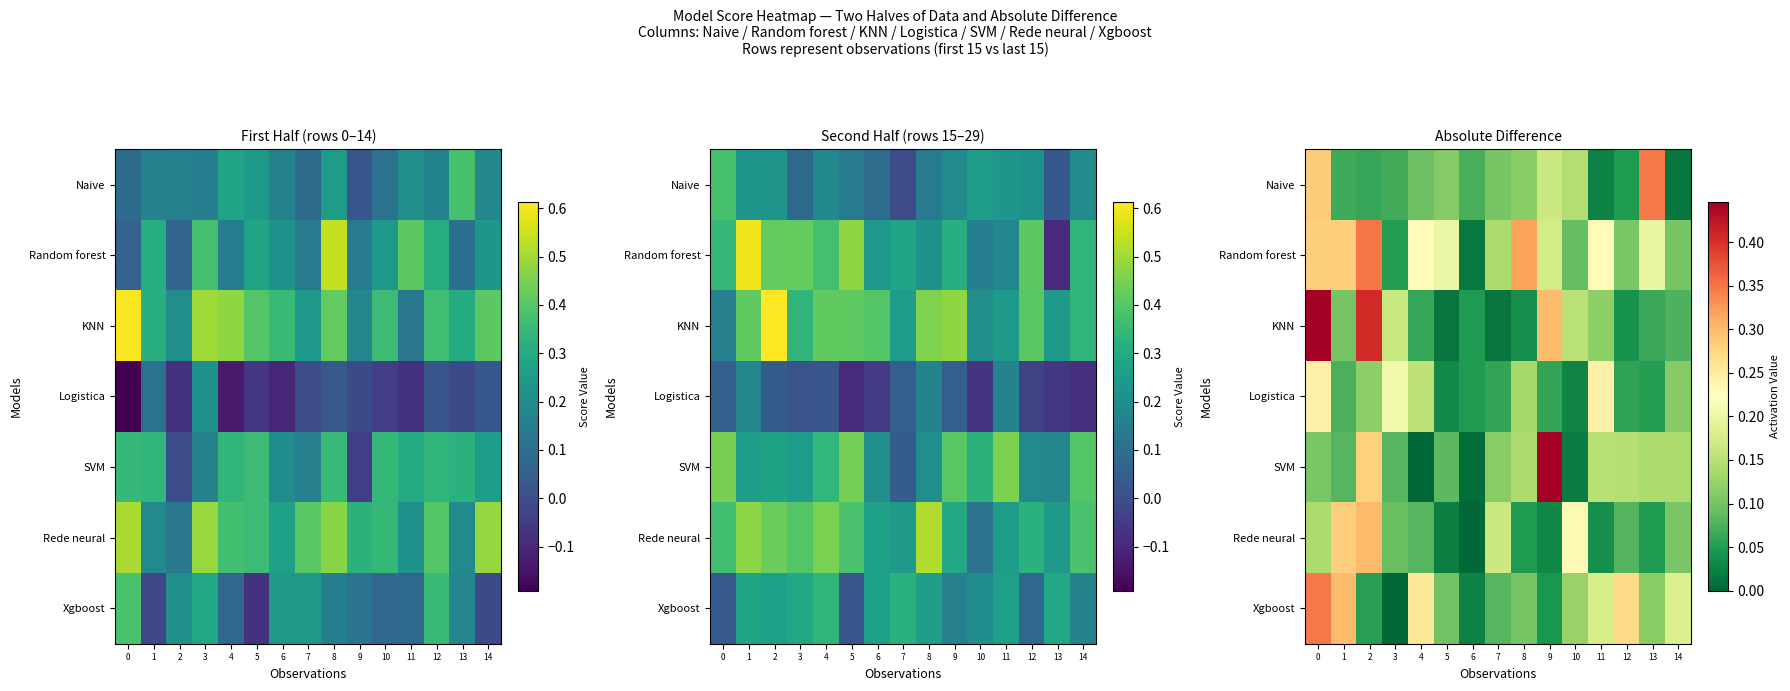

What is the total value across all series at 14?

0.7